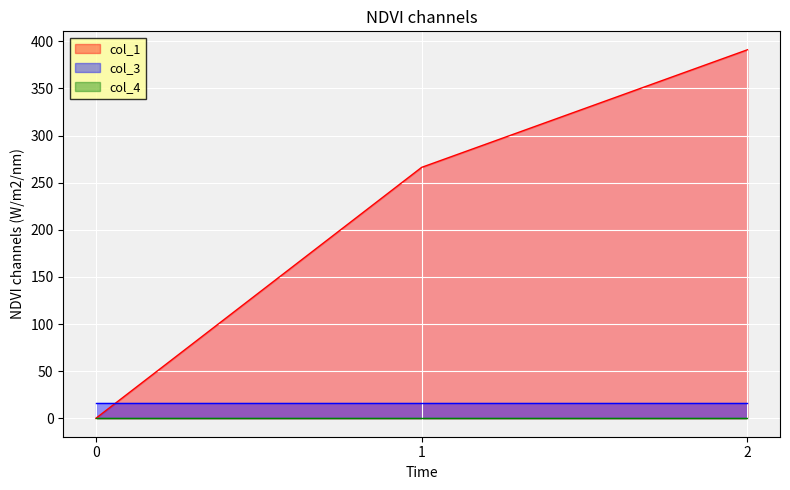

Reading left to right, what are all the values shown in this chart?

col_1: 0=0.0	1=266.2	2=391.0
col_3: 0=16.0	1=16.0	2=16.0
col_4: 0=0.0	1=0.0	2=0.0